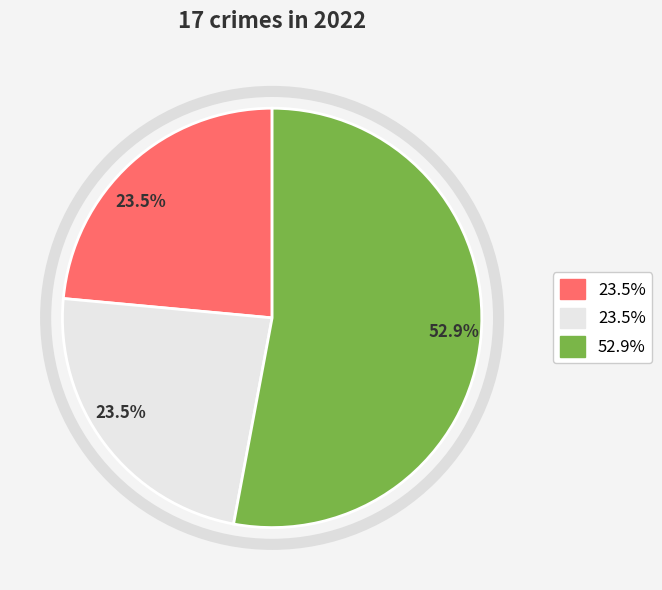

Is there a majority slice in this chart?

Yes